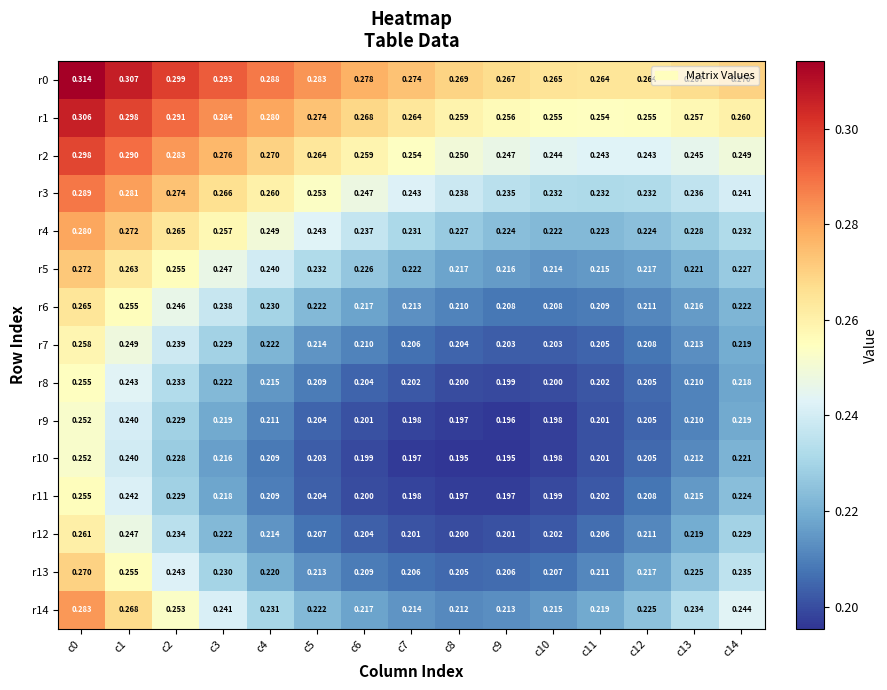

At which category is the sum across all series the highest?

c0